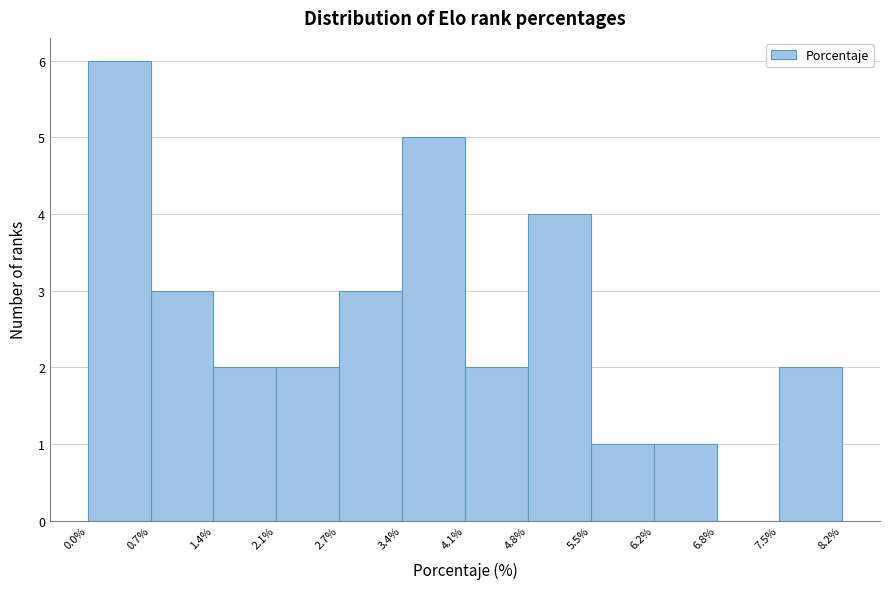

Reading left to right, transcribe this chart: for each bar, give the range it covers on the x-axis and its height. The values are not printed on the chart, so give them approximately, as read against the axis.

0.0% to 0.7%: 6
0.7% to 1.4%: 3
1.4% to 2.1%: 2
2.1% to 2.7%: 2
2.7% to 3.4%: 3
3.4% to 4.1%: 5
4.1% to 4.8%: 2
4.8% to 5.5%: 4
5.5% to 6.2%: 1
6.2% to 6.8%: 1
6.8% to 7.5%: 0
7.5% to 8.2%: 2